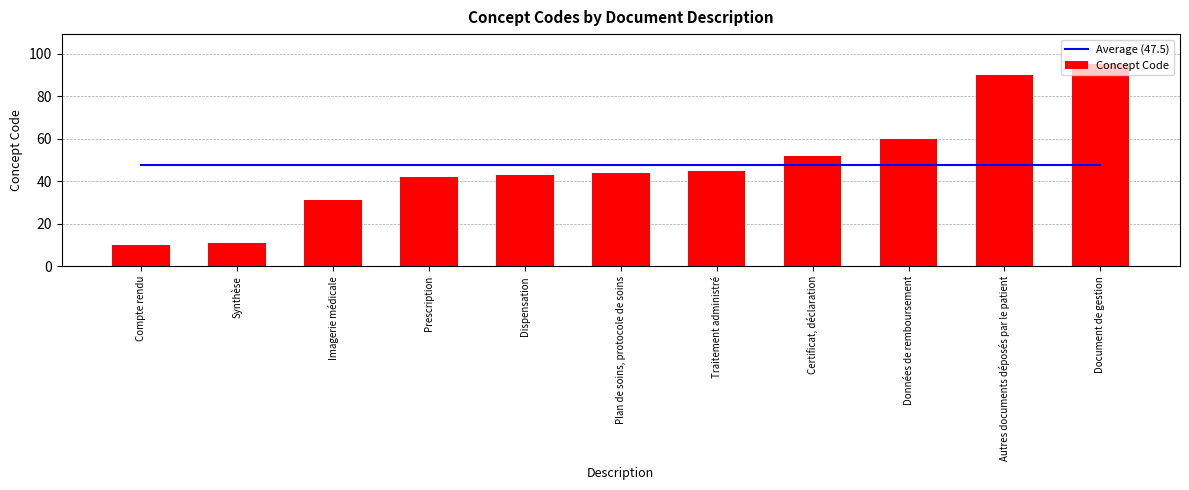

At Synthèse, list the series in order from largest to smallest.

Average (47.5), Concept Code